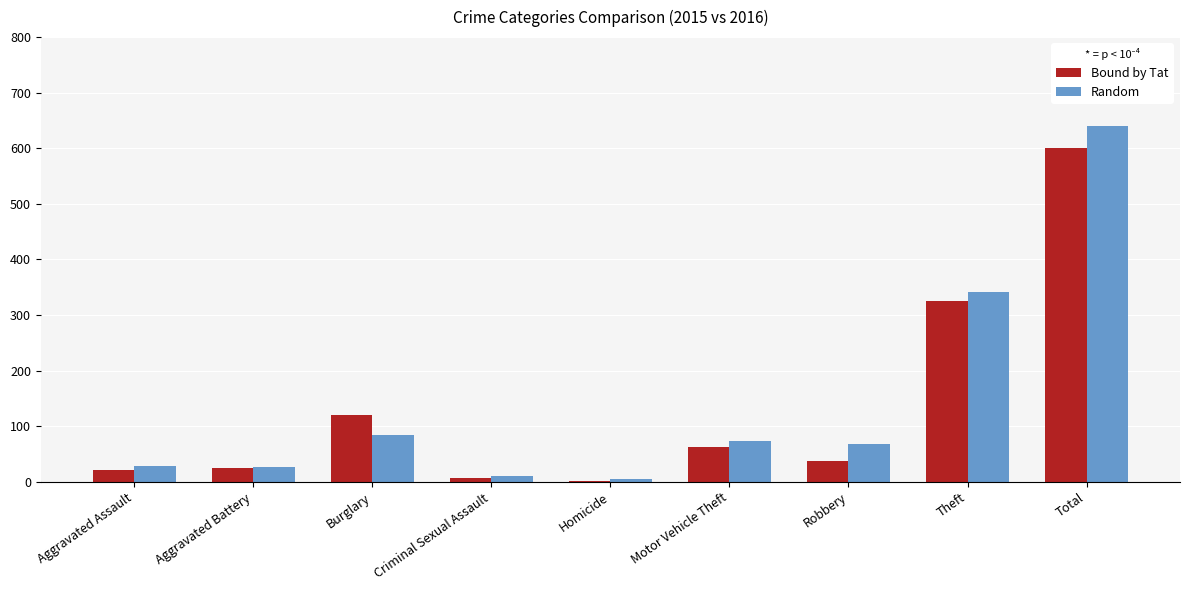

The value of Random at Total is 860. True or false?

False